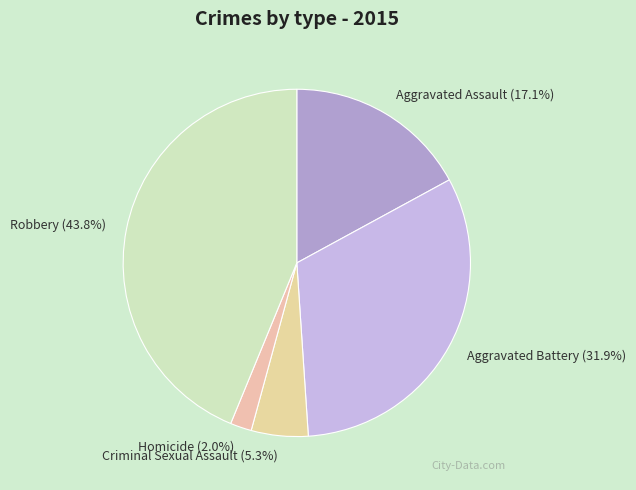

Does Aggravated Battery account for over 50% of the chart?

No